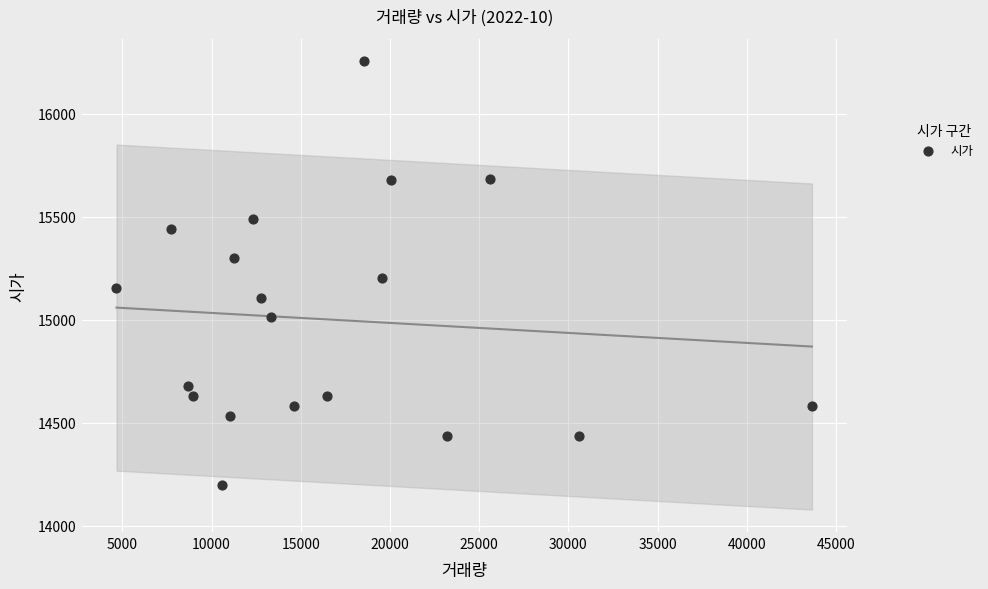

What is the range of X values (max minus min)?

38987